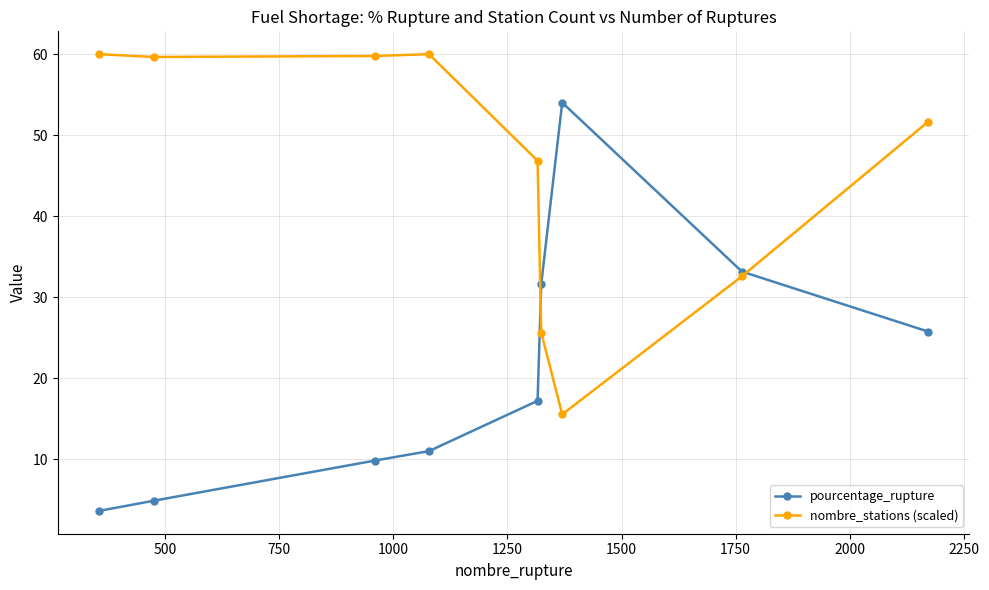

How many series are shown in this chart?

2